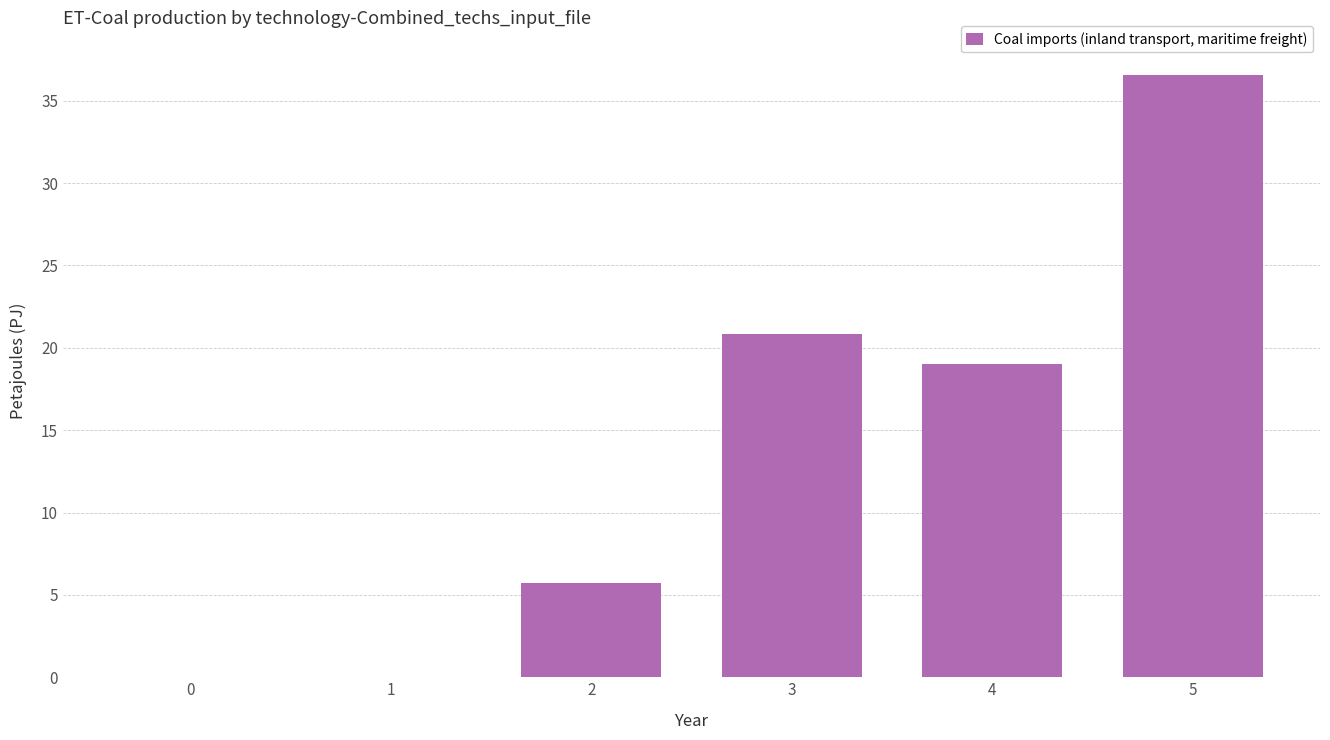

What is the change in value from 2 to 5?

+30.8